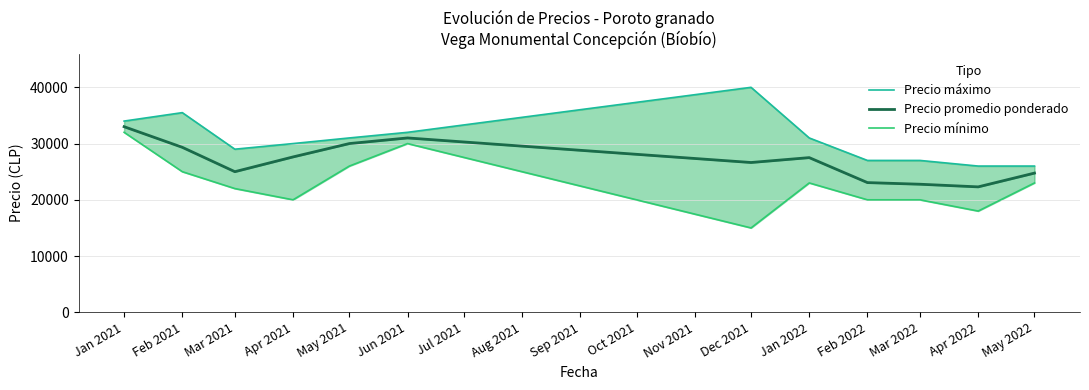

How many lines are shown in the chart?

3